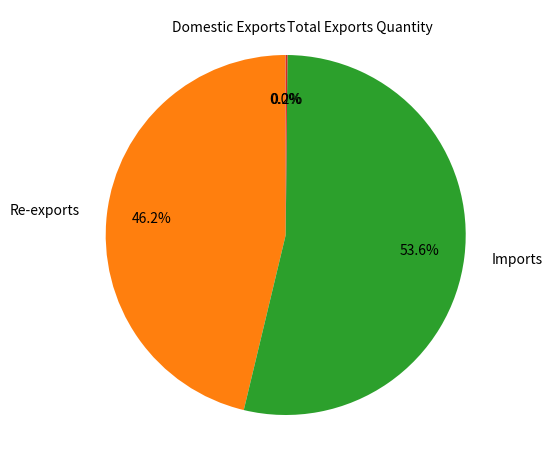

Which slice is the largest?

Imports